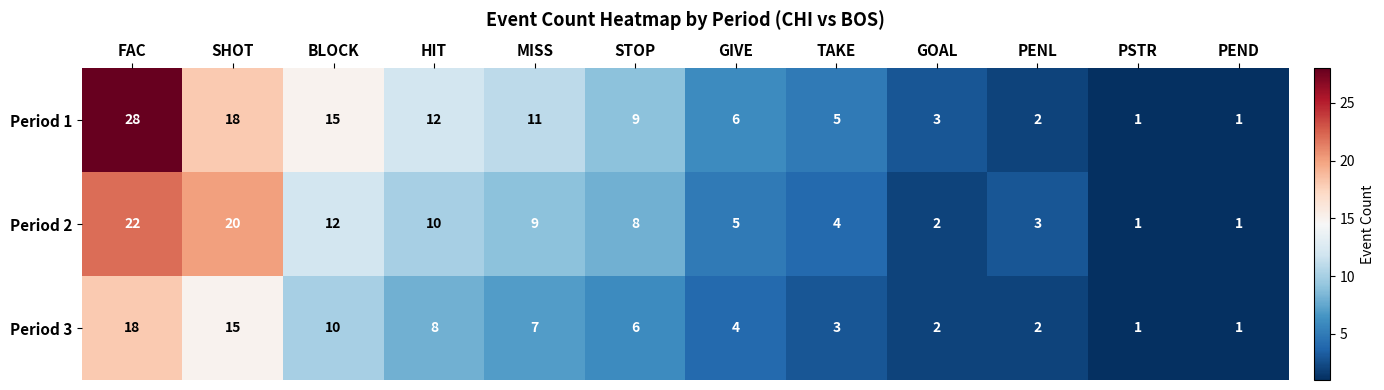

Which series changed the most between HIT and PENL?

Period 1